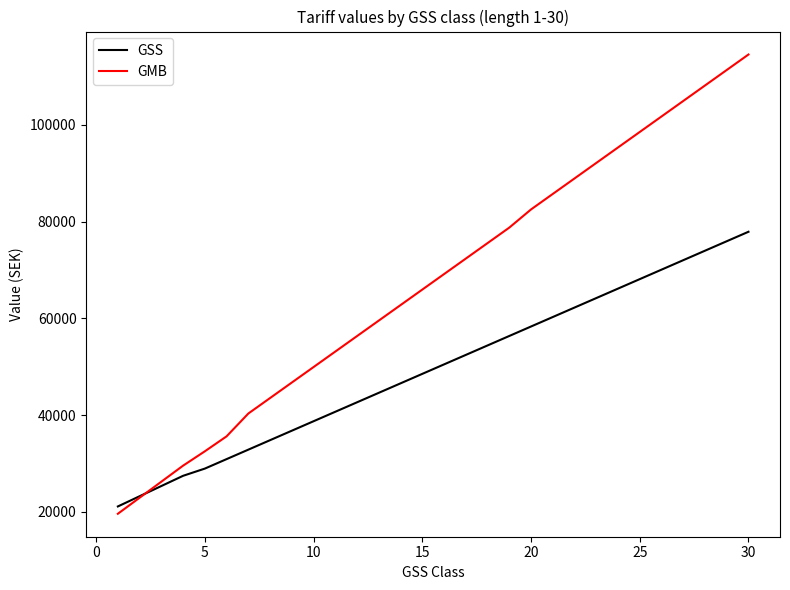

Which series has the largest total across all categories?

GMB